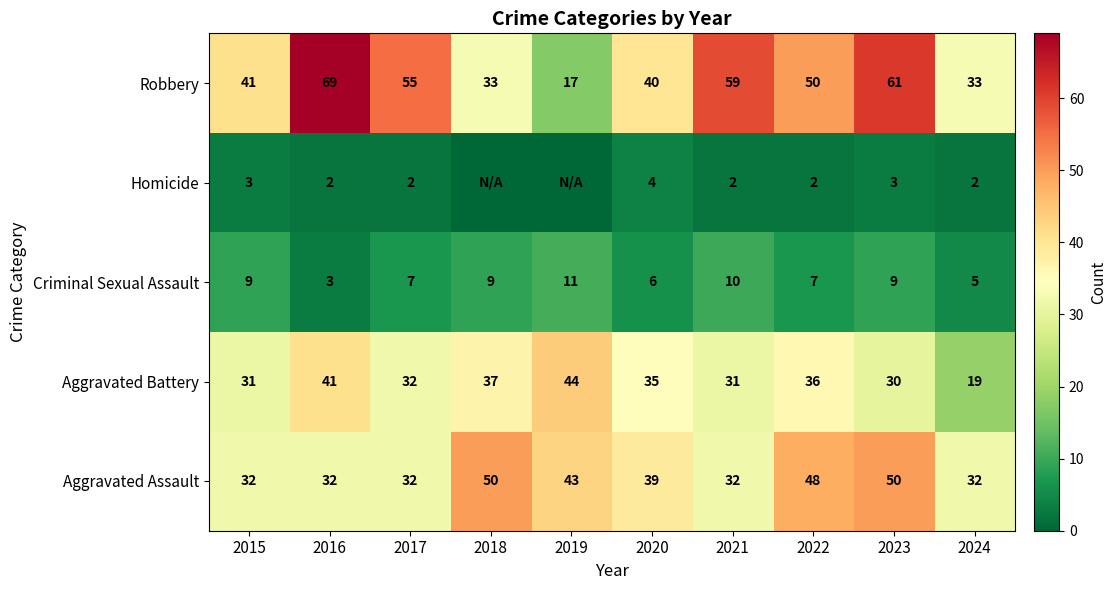

Which label corresponds to the largest value in the chart?

2016